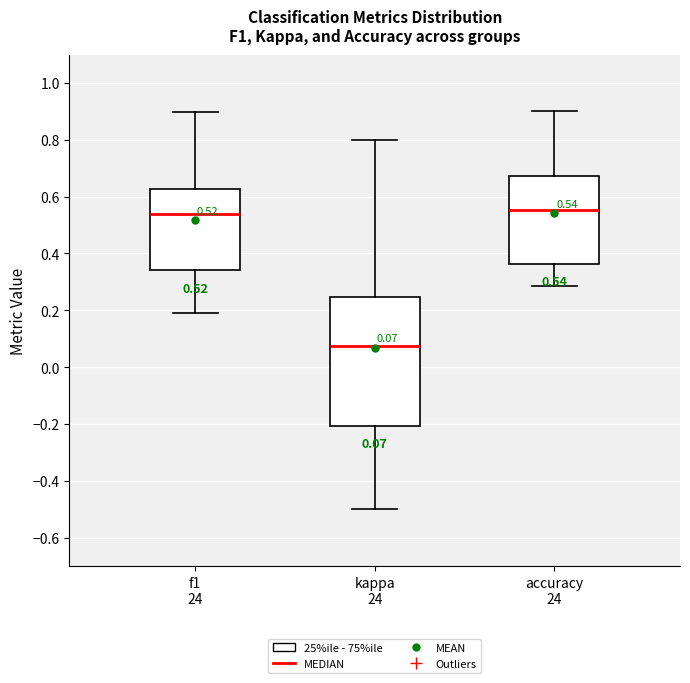

Which box is the tallest, from its lower edge to its upper edge?

kappa 24